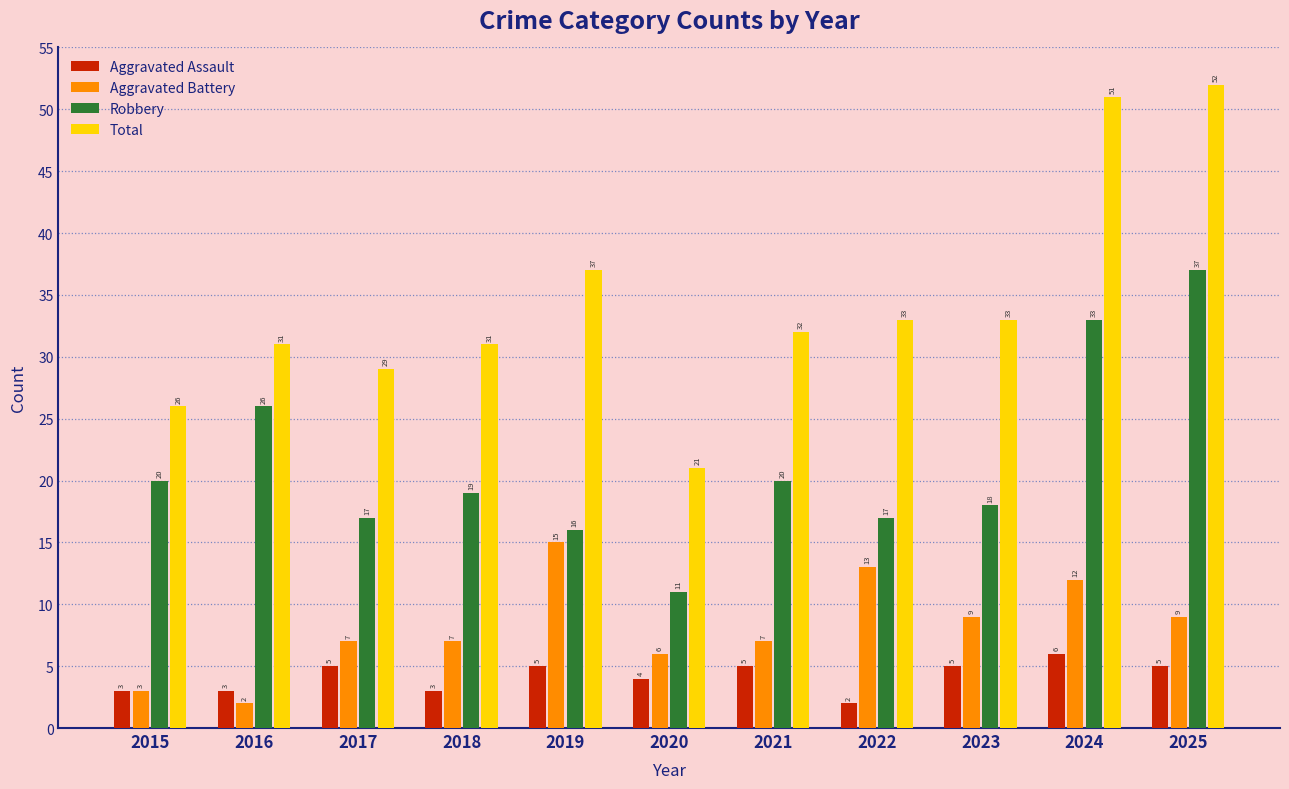

Is it true that Total equals 71 at 2024?

False